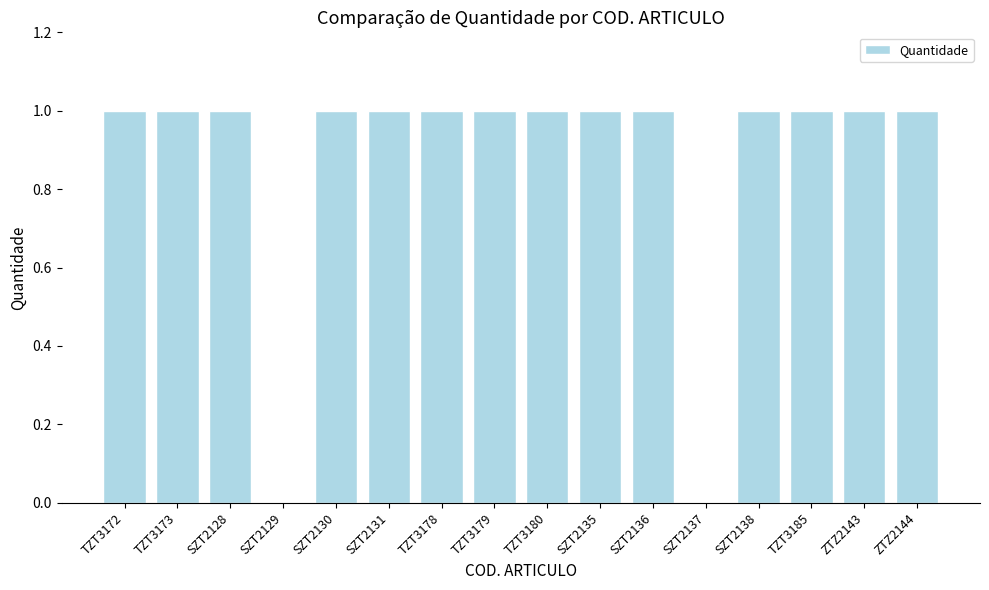

Are the bars horizontal?

No